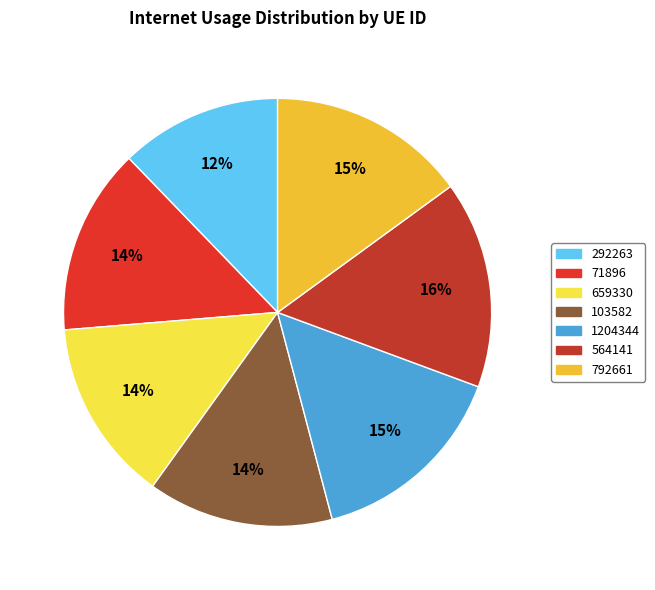

Is there a majority slice in this chart?

No